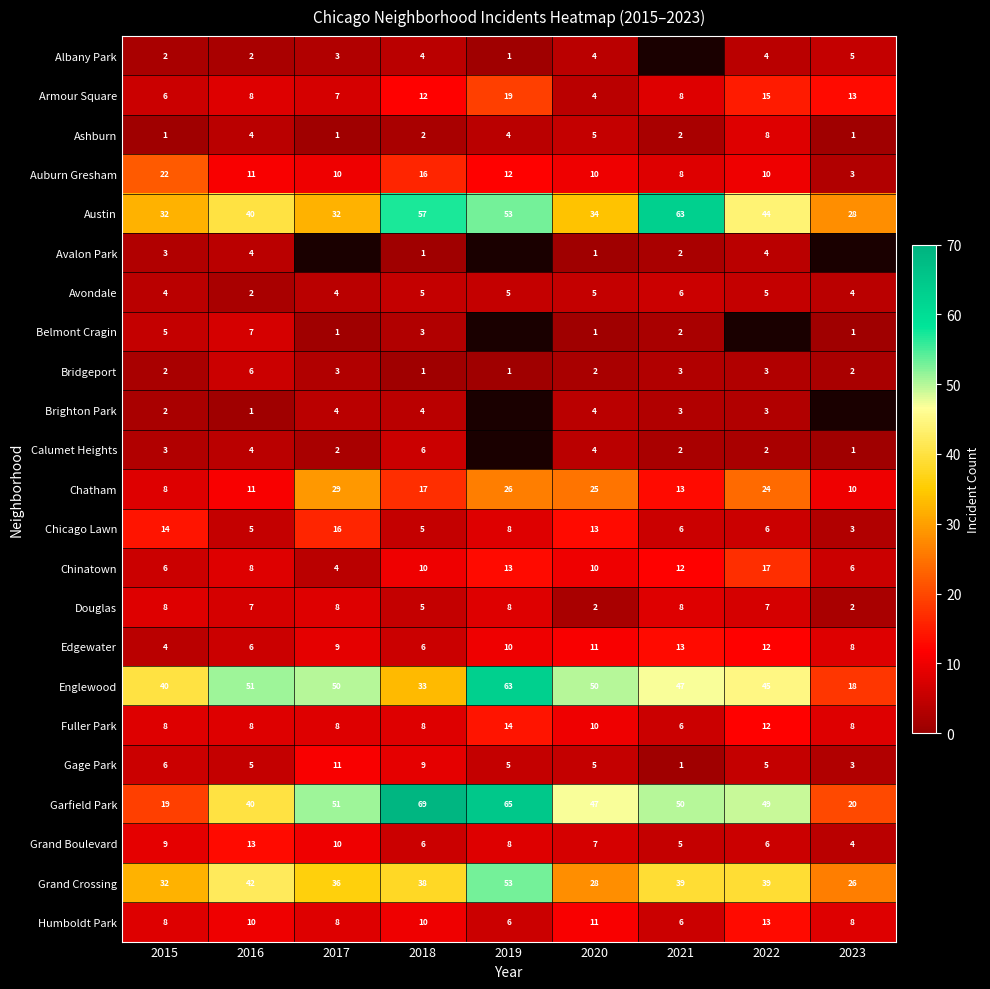

What is the spread (max minus min) of values at 2020?

49